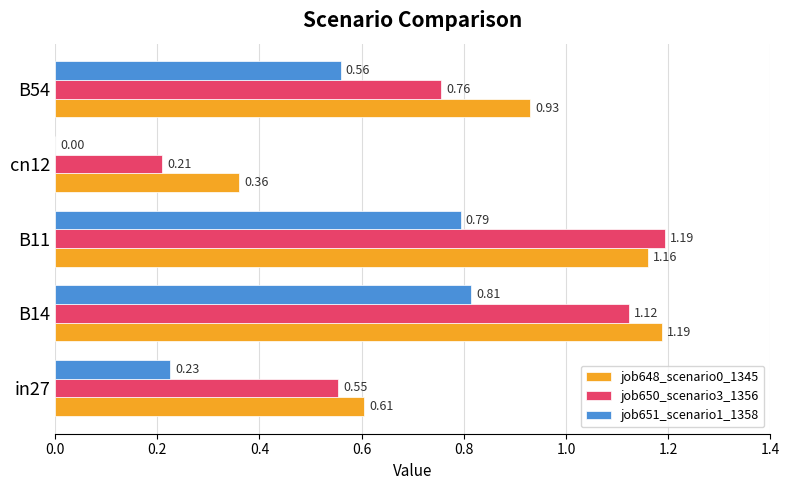

What is the sum of all job651_scenario1_1358 values?

2.4